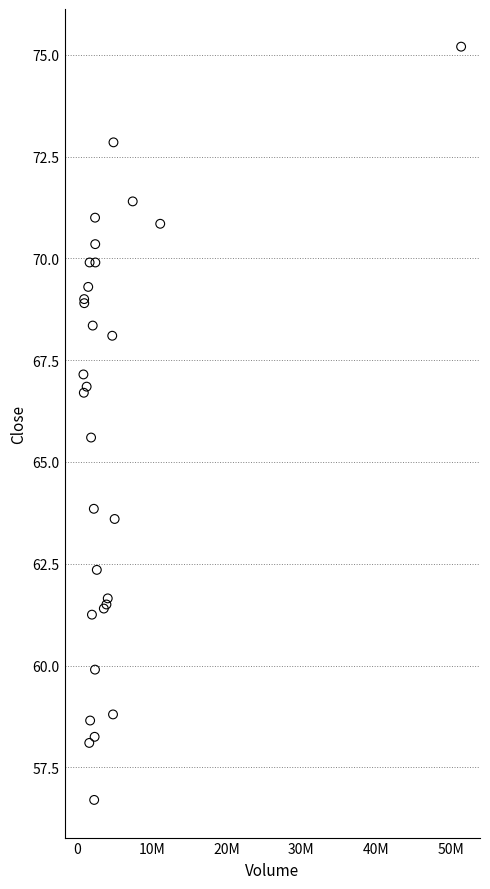

What Y value in the scatter plot is closest to 65?

65.6